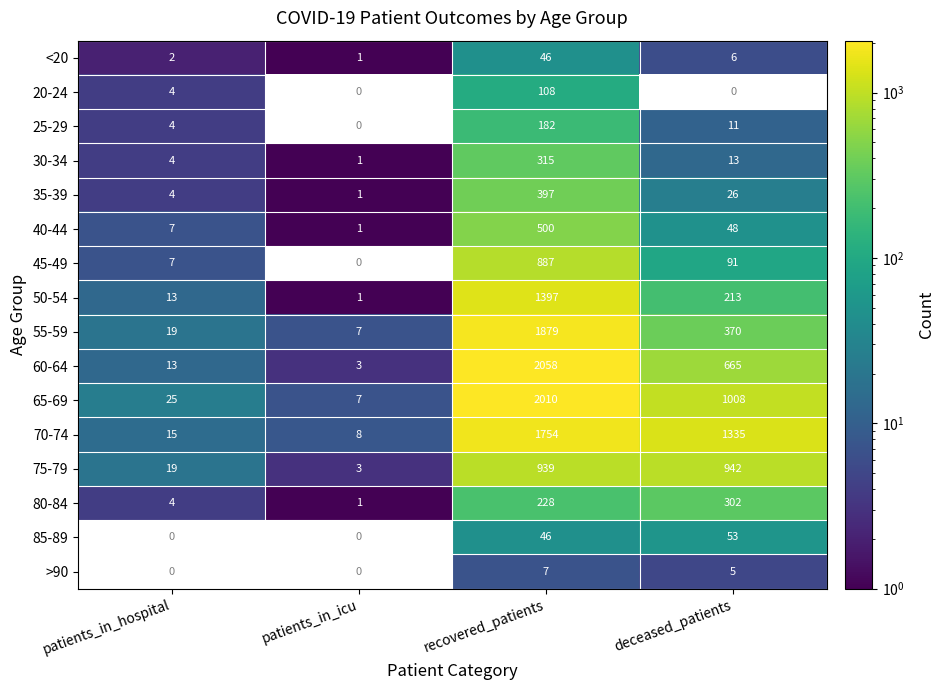

Is the value of <20 at patients_in_icu greater than the value of 40-44 at deceased_patients?

No